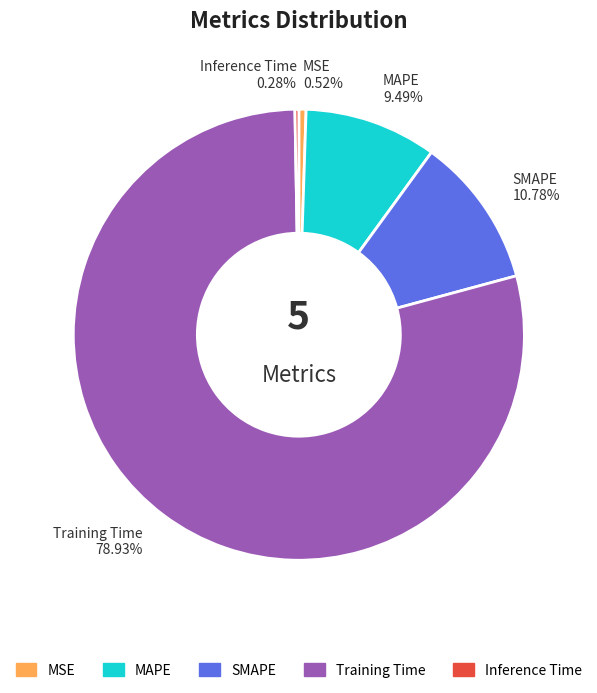

How many slices are in this pie chart?

5